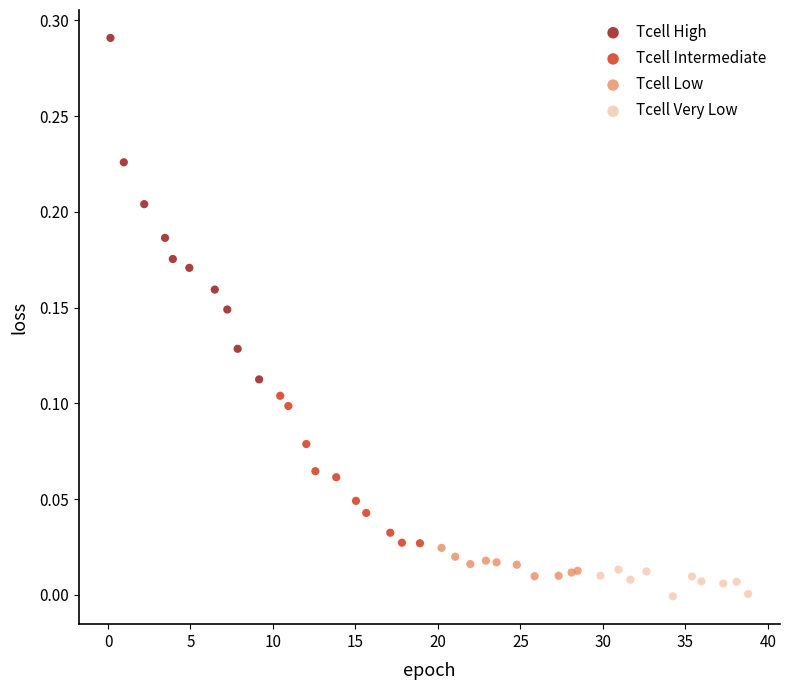

Which series has the largest Y range (max minus min)?

Tcell High